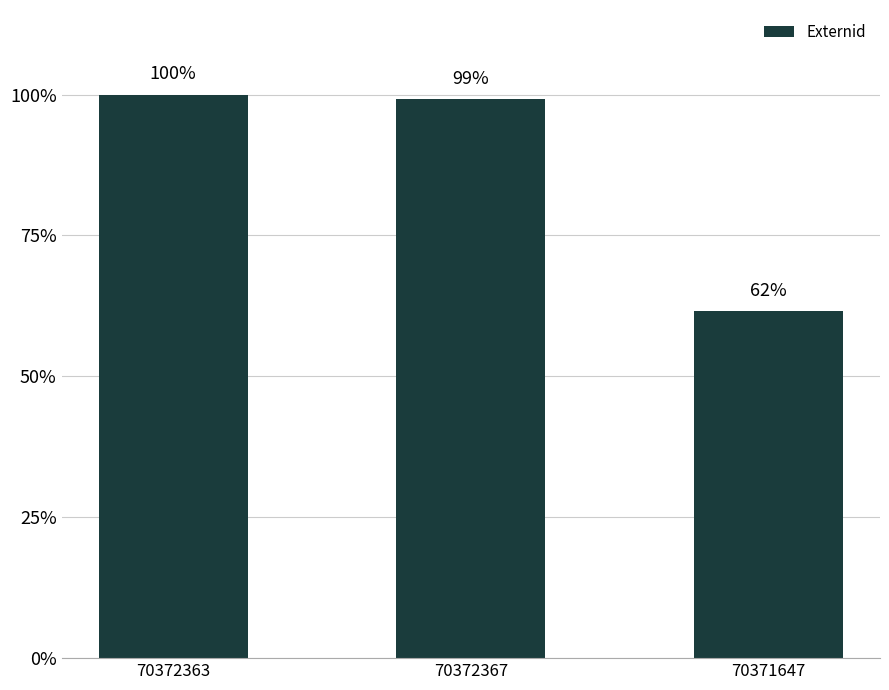

The chart shows a value of 0.6 at 70371647. True or false?

True